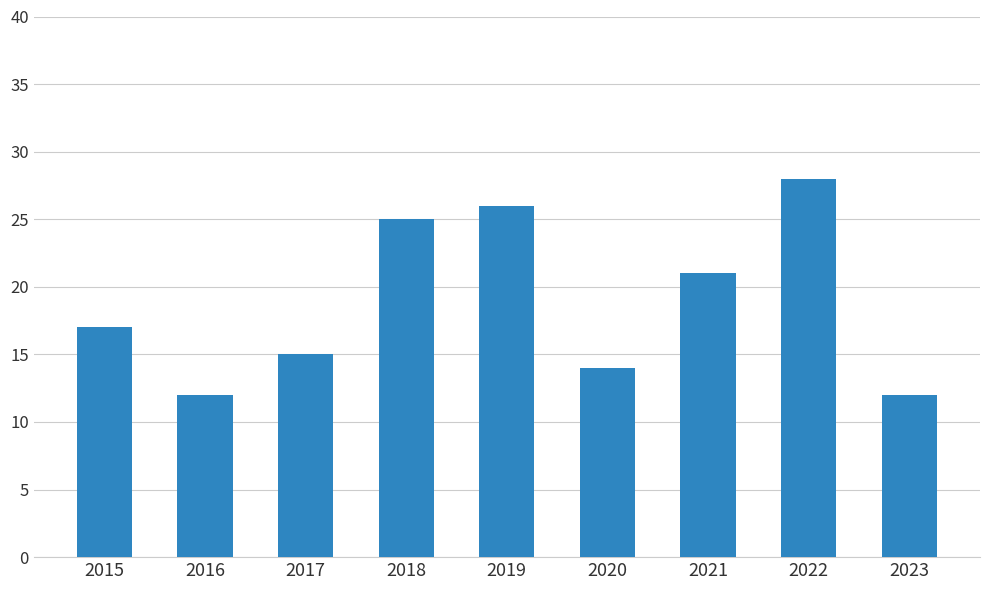

Reading left to right, transcribe all the data shown in this chart.

2015=17	2016=12	2017=15	2018=25	2019=26	2020=14	2021=21	2022=28	2023=12